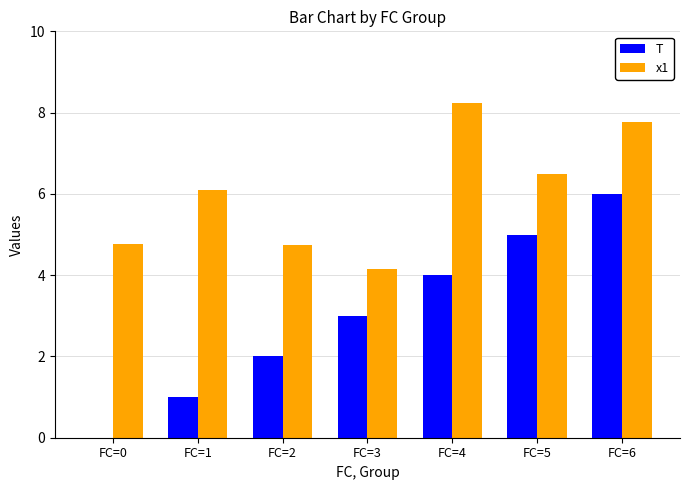

Between FC=1 and FC=5, which series saw the biggest shift?

T